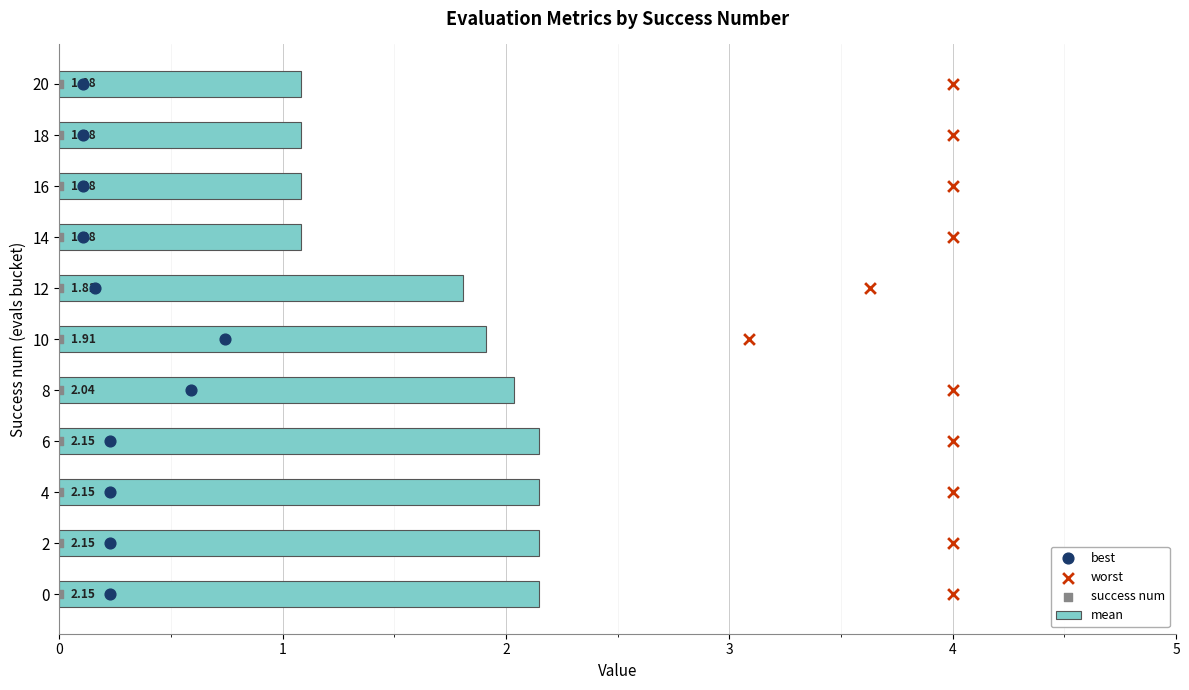

What are all the series names shown in the legend?

mean, best, worst, success num